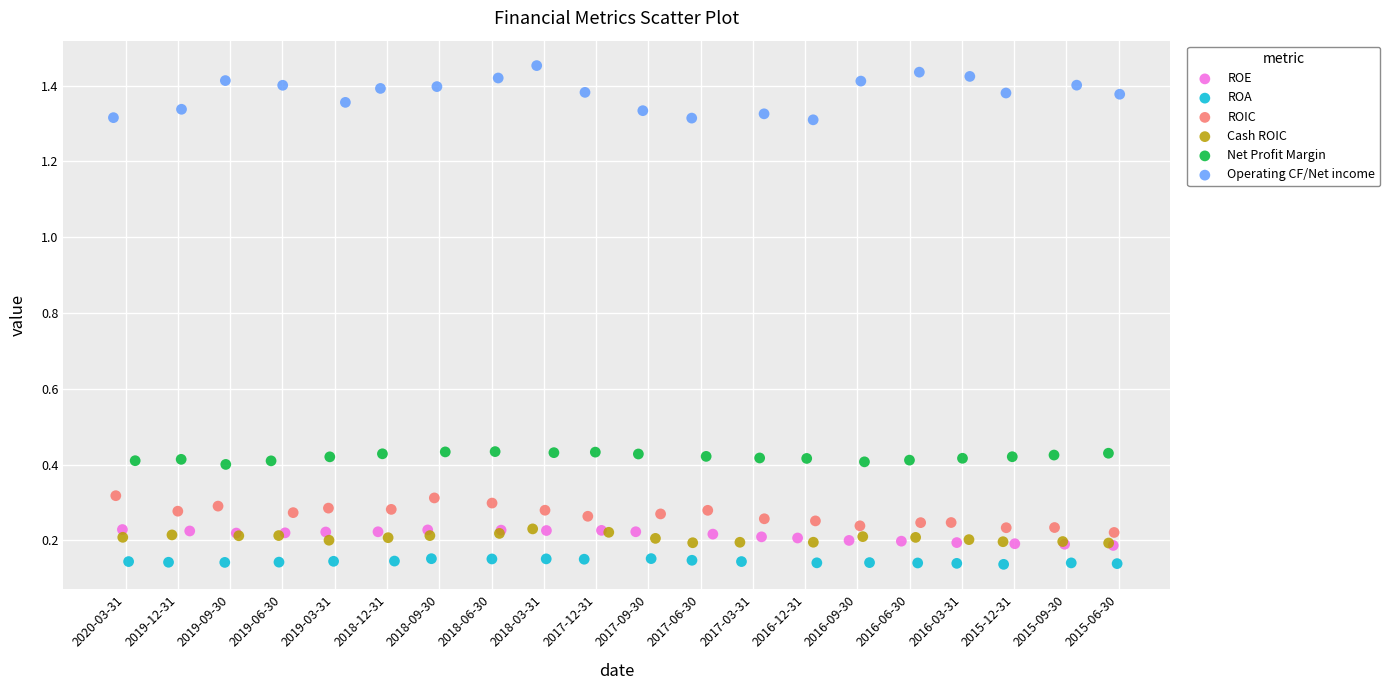

Which series contains the lowest Y value?

ROA